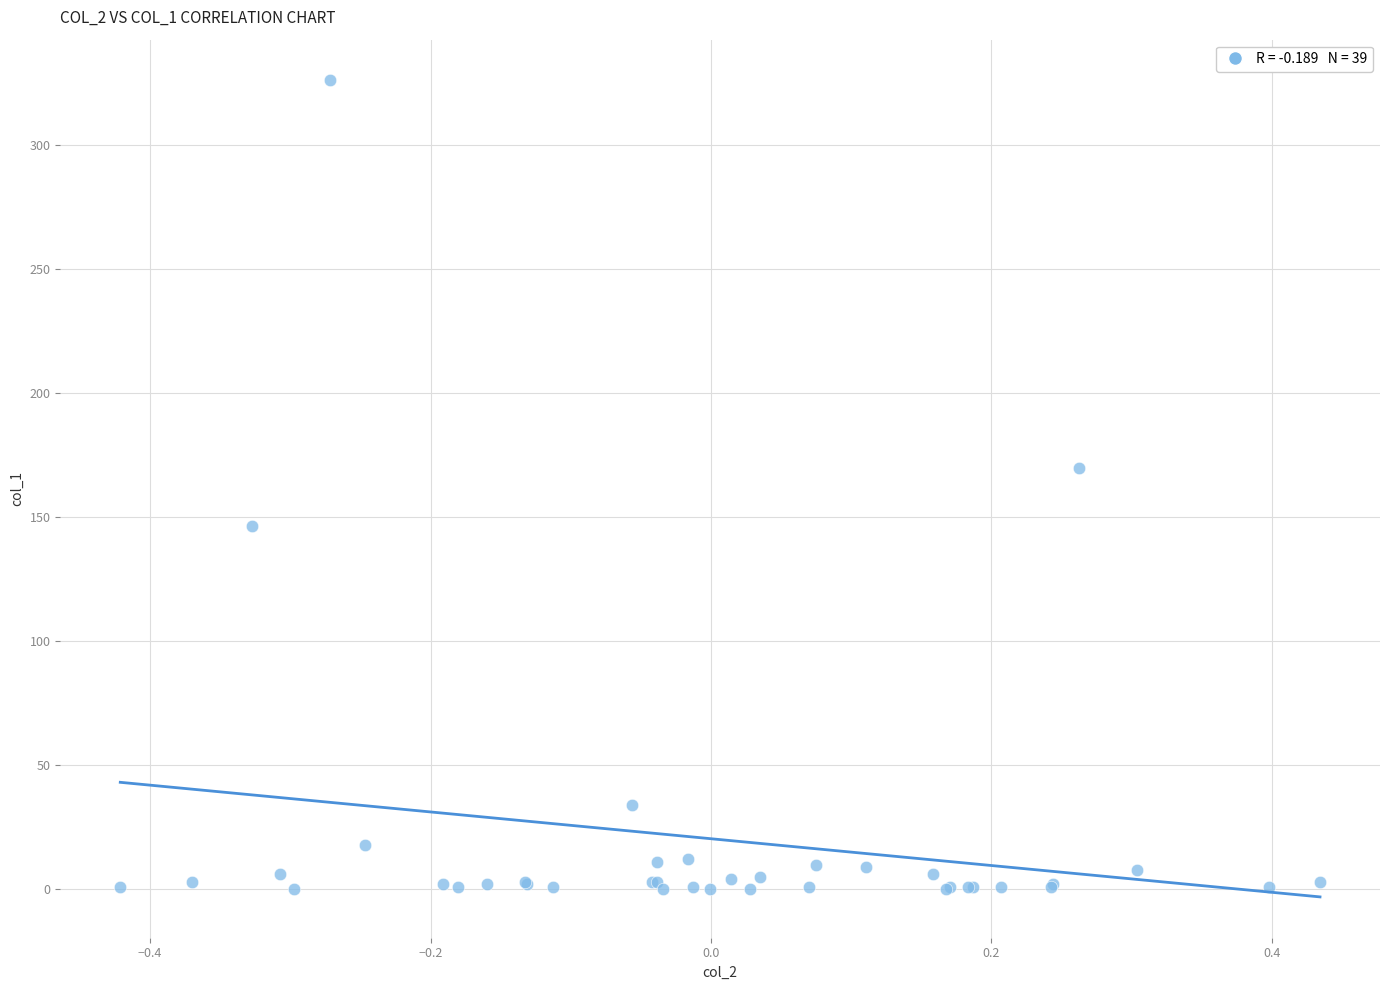

What Y value in the scatter plot is closest to 163?

169.8